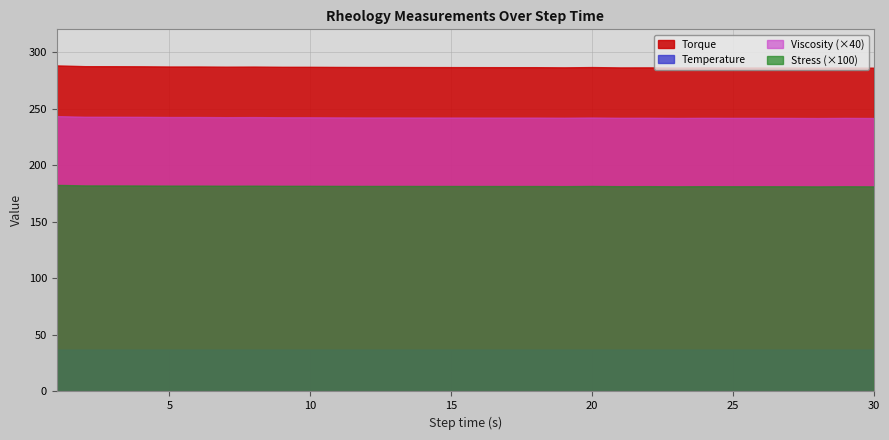

What is the approximate value of Stress at 19.0003?

1.8